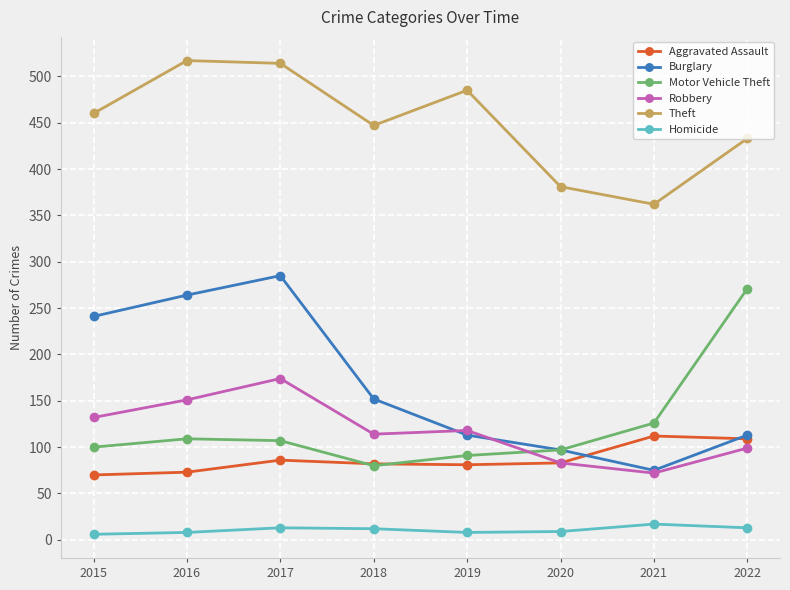

What is the value of the Theft point at the 6th from the left?

381